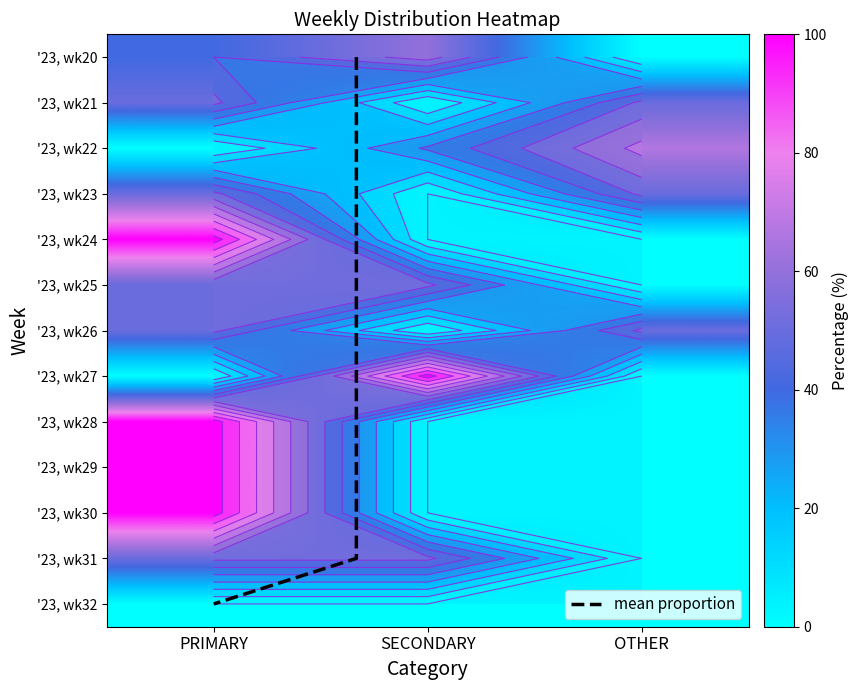

What is the maximum value for '23, wk30?

100.0